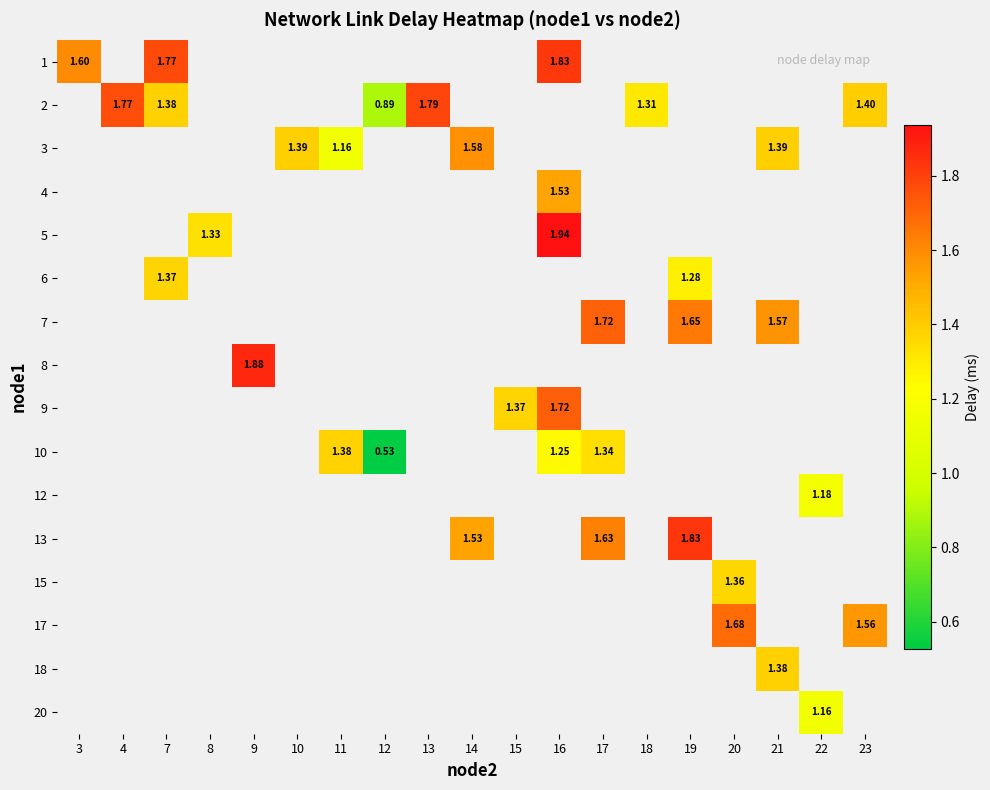

Between 13 and 11, which is larger?

11